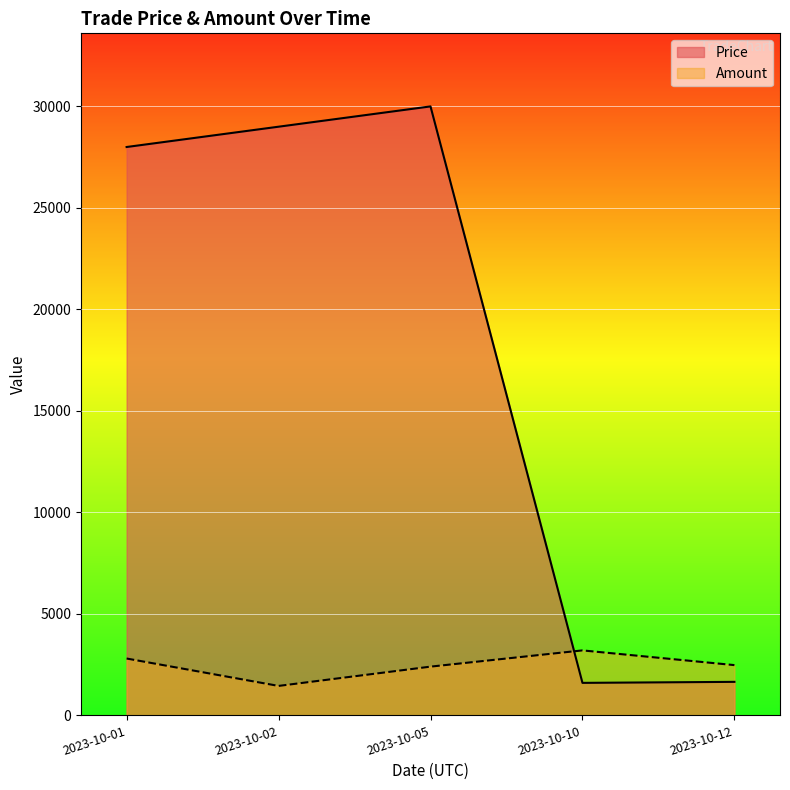

Where does the Amount series first go above 2475?

2023-10-01